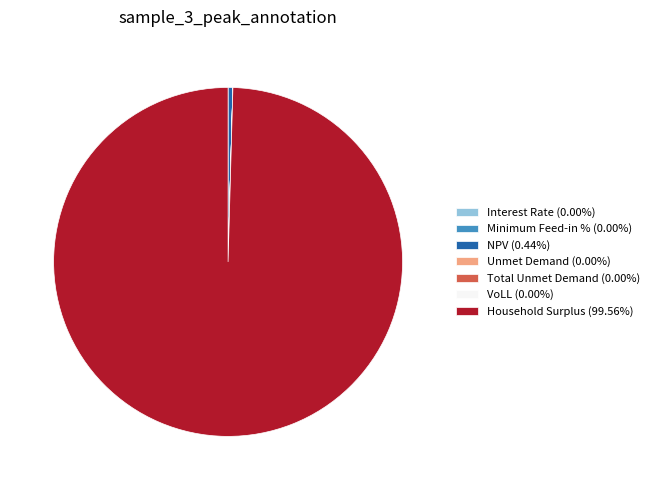

Combined, do NPV and VoLL account for over 50%?

No